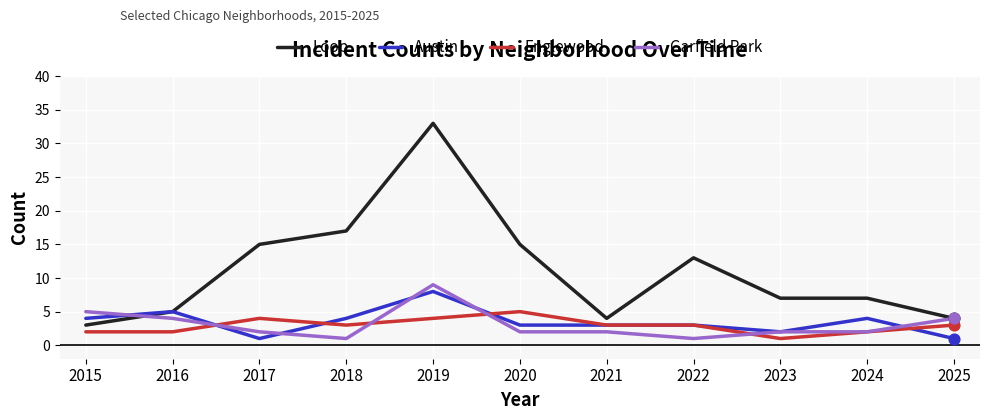

At how many categories does at least one series exceed 29?

1